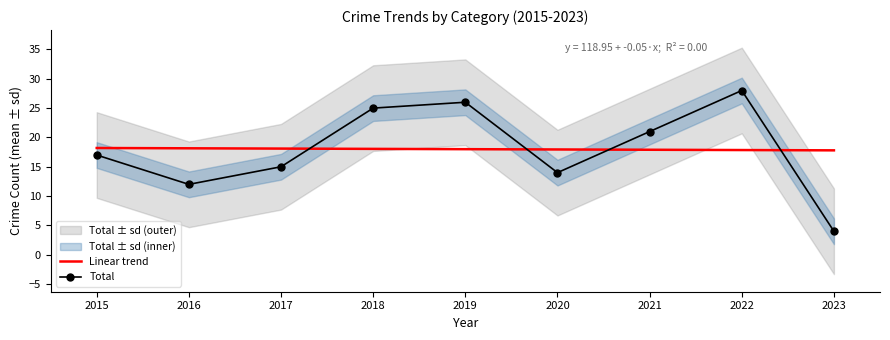

At which category is the sum across all series the highest?

2022